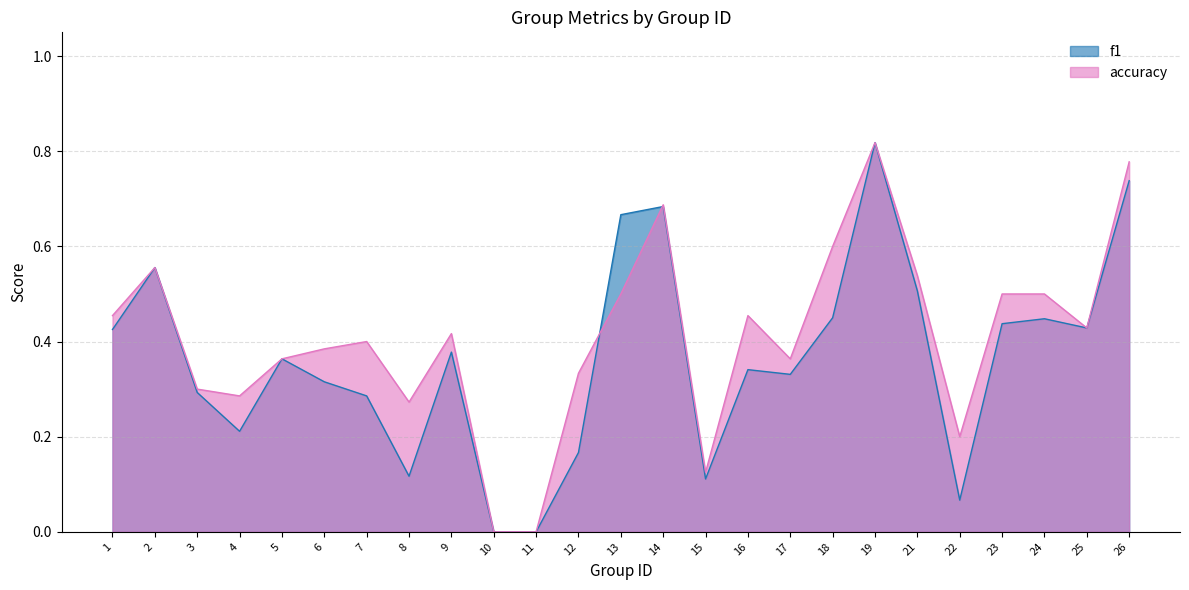

Rank the series by their average value, from lowest to highest.

f1, accuracy